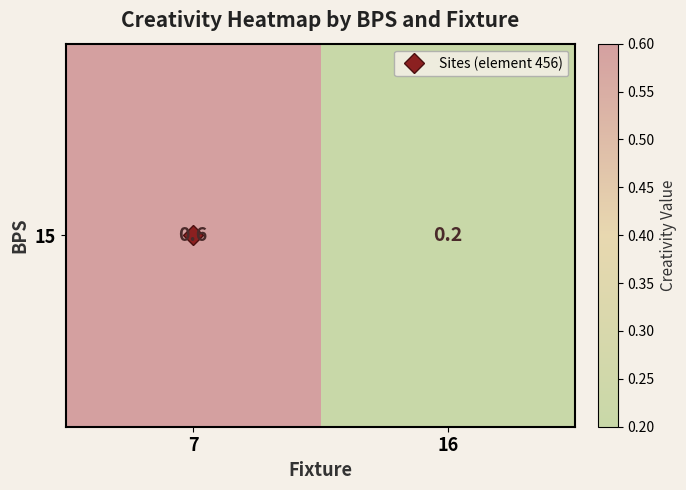

List the labels in order of value, smallest first.

16, 7